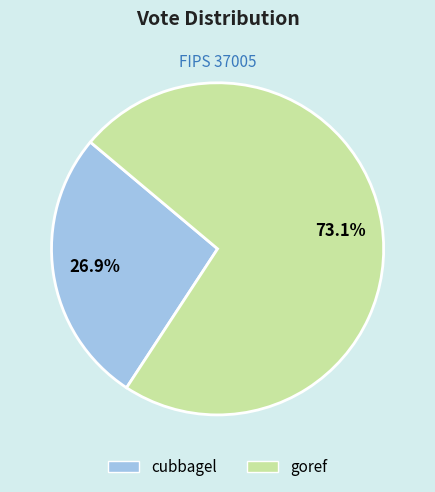

To the nearest percent, what is the difference between the cubbagel and goref slice percentages?

46%